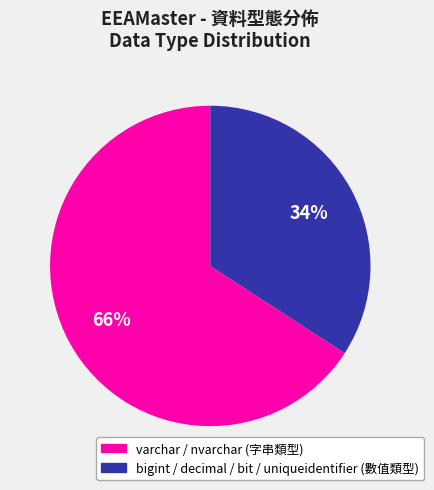

How many slices are in this pie chart?

2